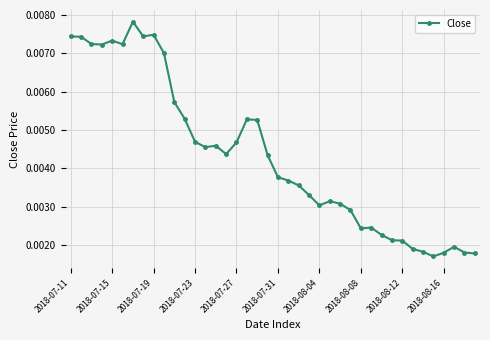

True or false: there are more than 1 points higher than both neighbors.

True